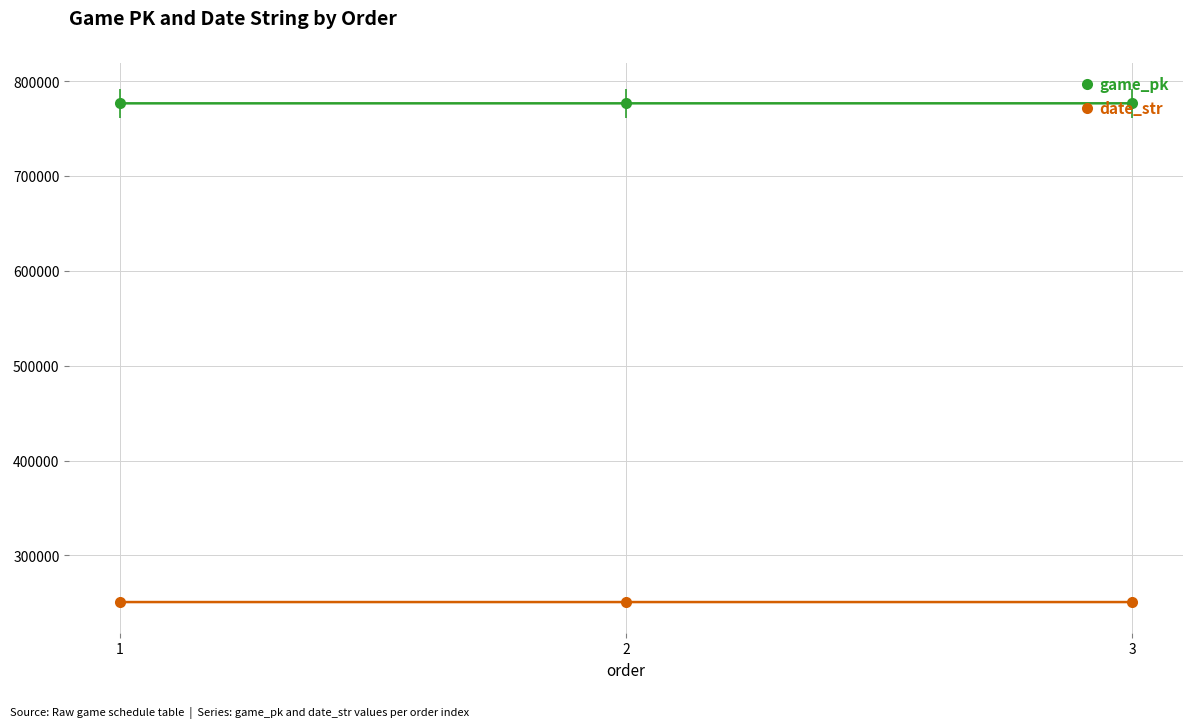

What is the value of the date_str point at the 2nd from the left?

250830